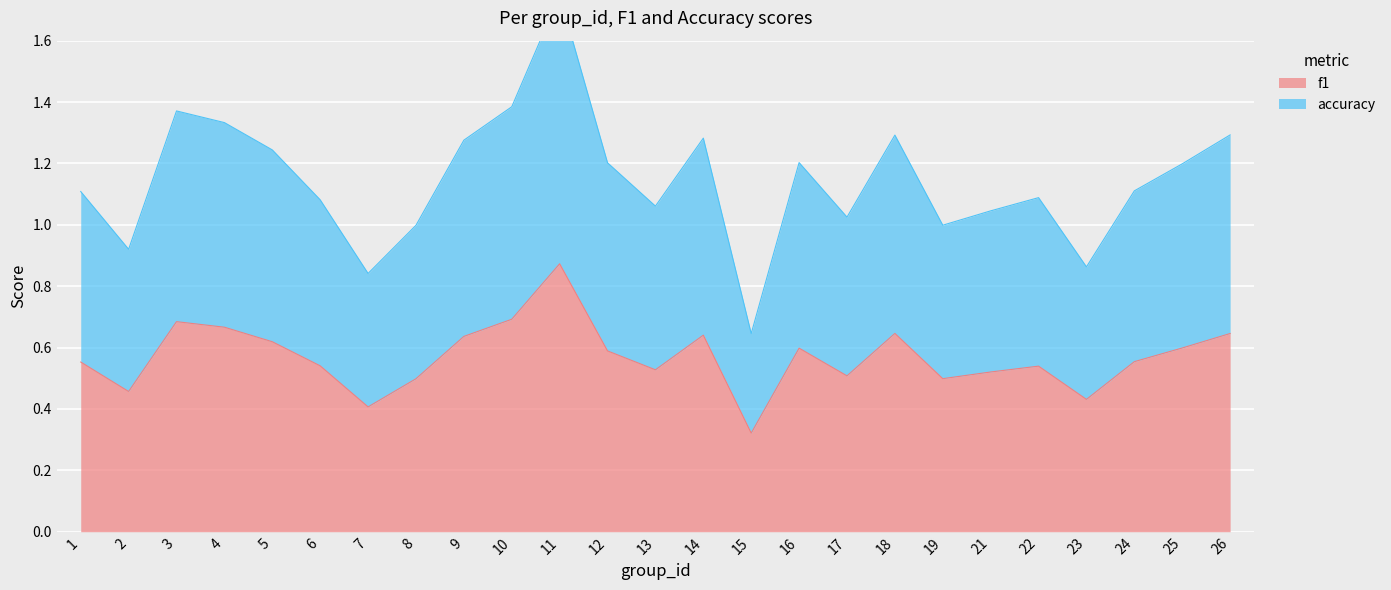

What is the average value of the f1 series?

0.6